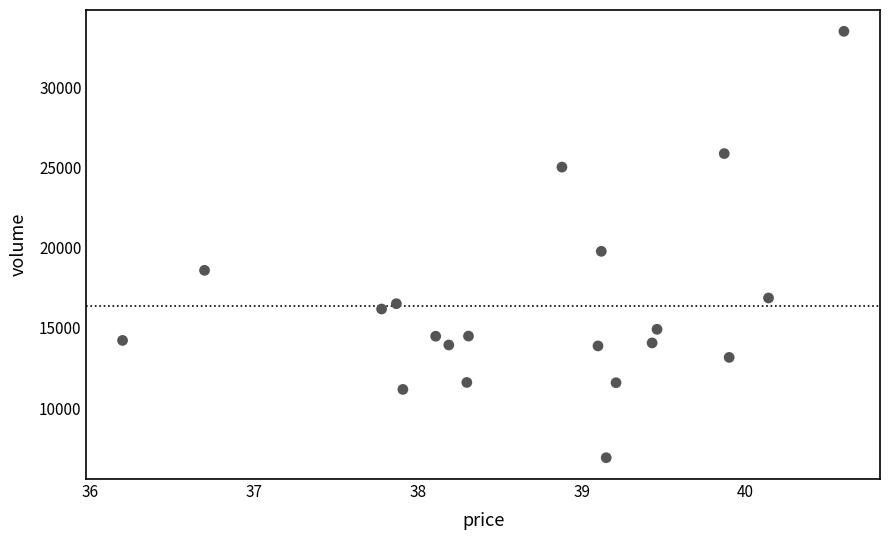

What Y value in the scatter plot is closest to 20191?

19767